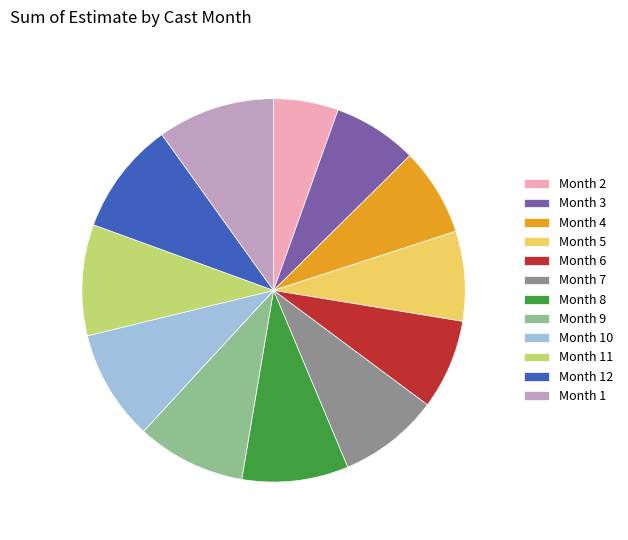

Combined, do Month 3 and Month 12 account for over 50%?

No